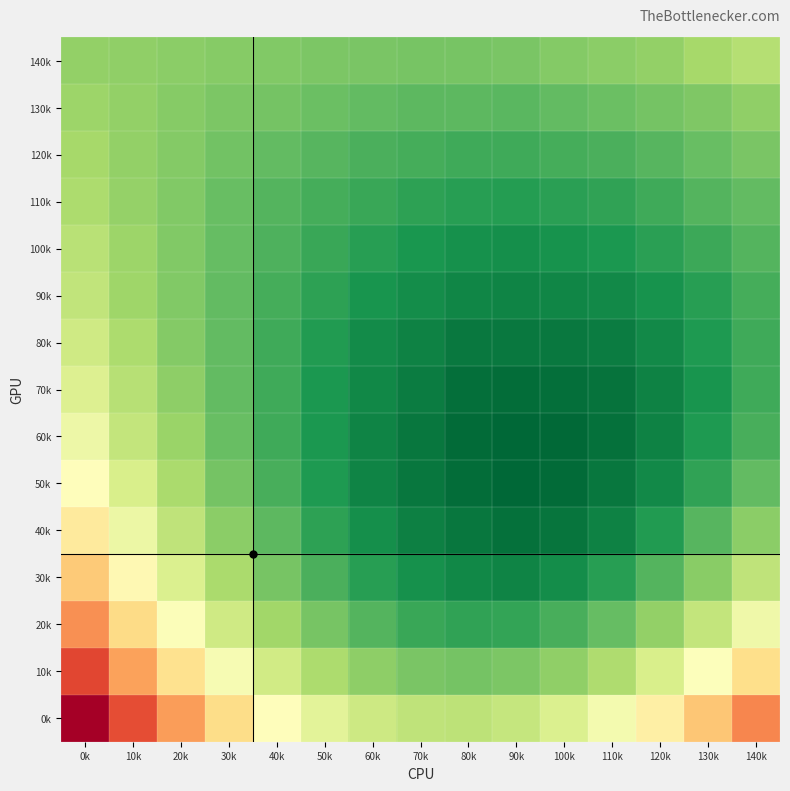

What is the spread (max minus min) of values at 60k?

0.1